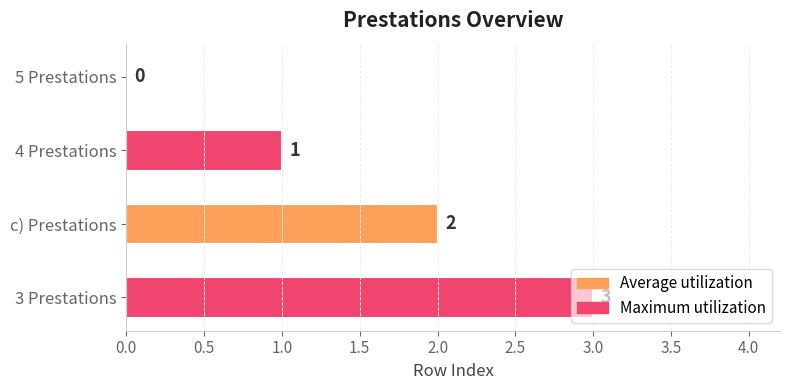

The chart shows a value of 2 at c) Prestations. True or false?

True